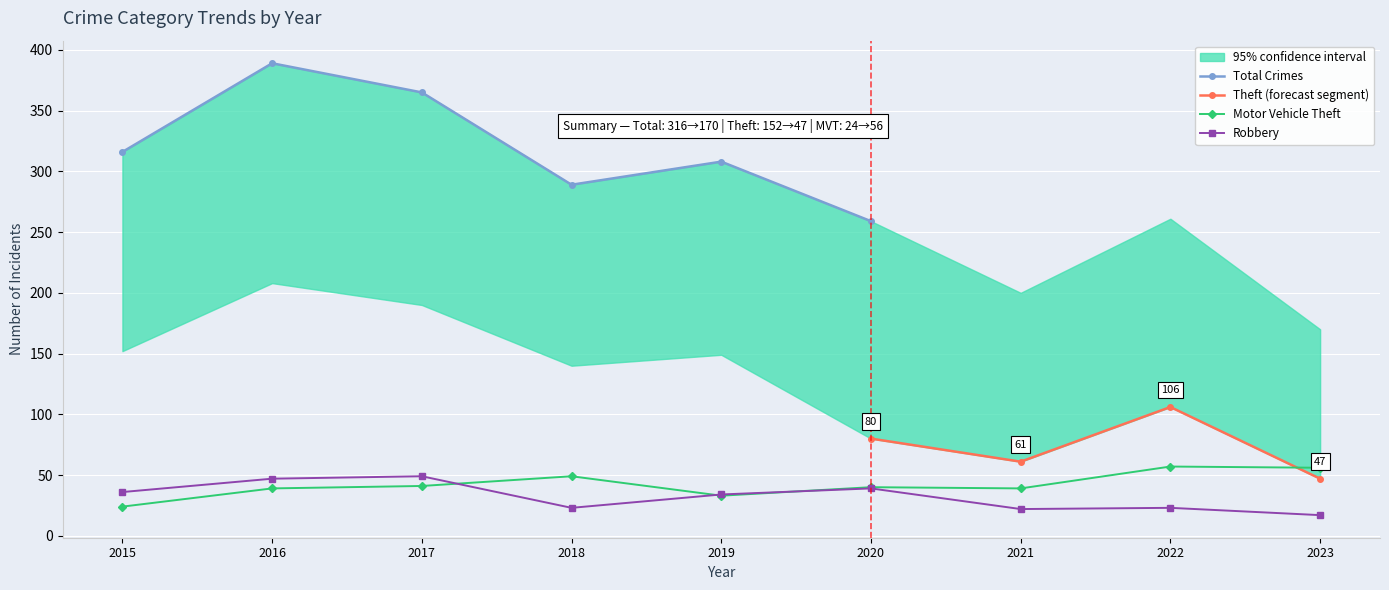

Is it true that Motor Vehicle Theft equals 39 at 2021?

True